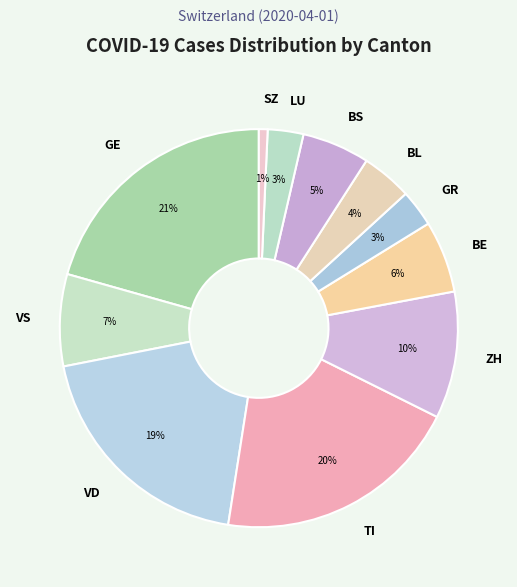

Which slice is the smallest?

SZ